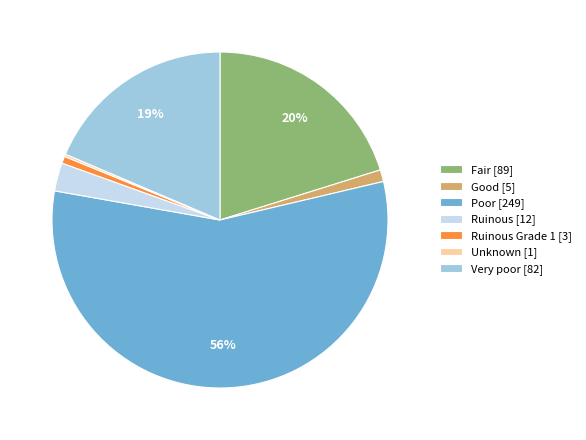

Is it true that Ruinous [12] is 15% of the pie?

False